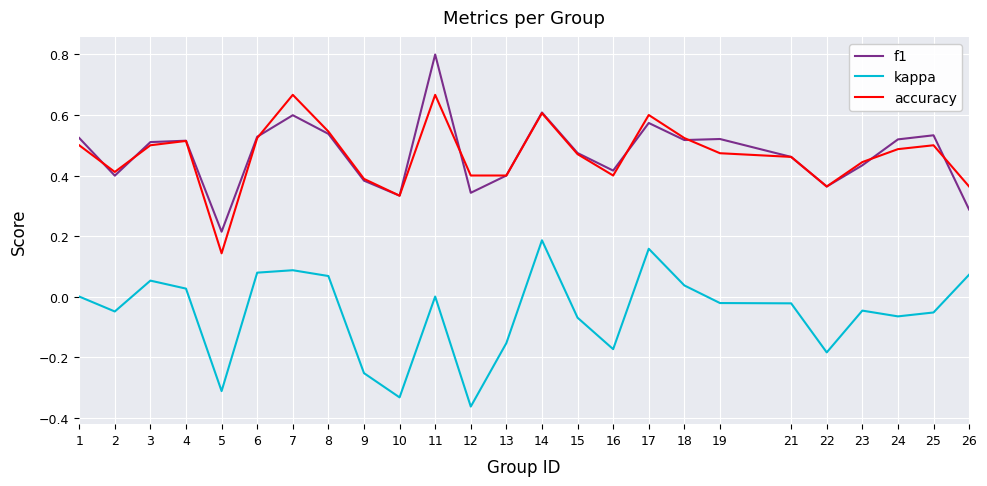

At which category does accuracy reach its first local valley?

2